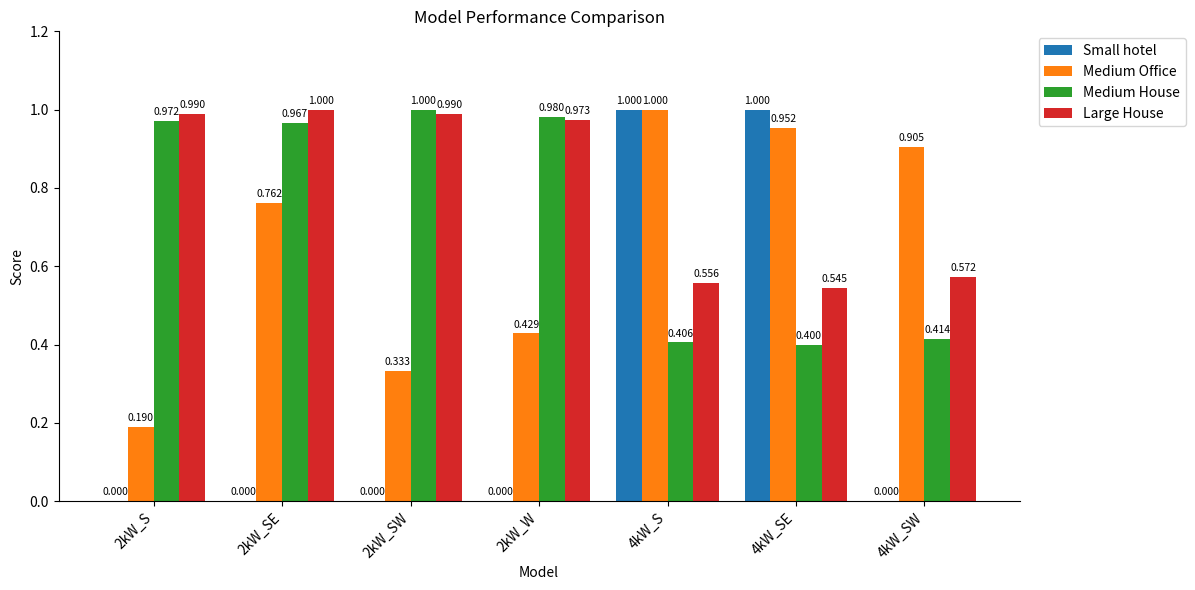

Which series changed the most between 2kW_SW and 4kW_SE?

Small hotel